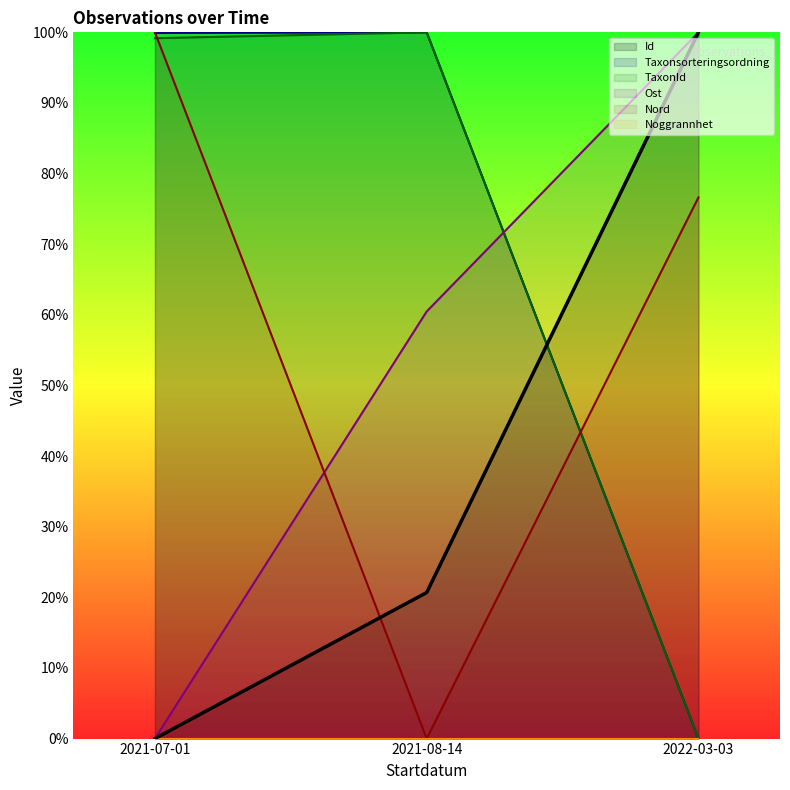

True or false: Taxonsorteringsordning has a value of 99.9 at 2021-07-01.

True